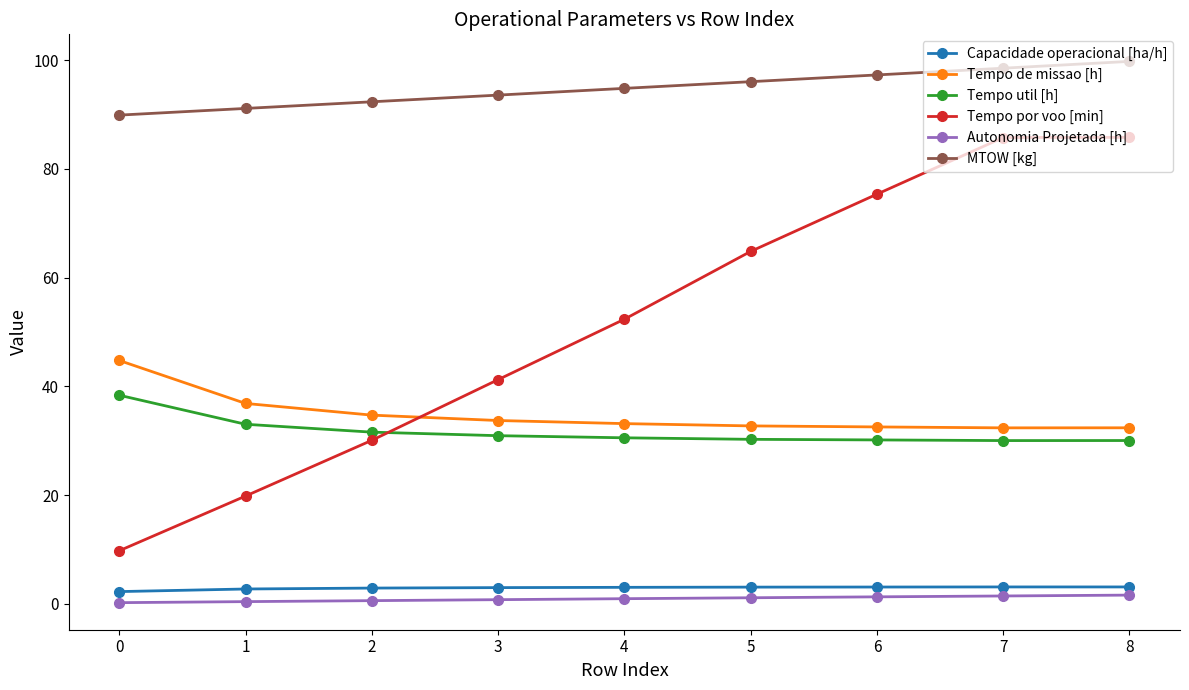

What is the difference between the maximum and second lowest values in the Tempo por voo [min] series?

66.0